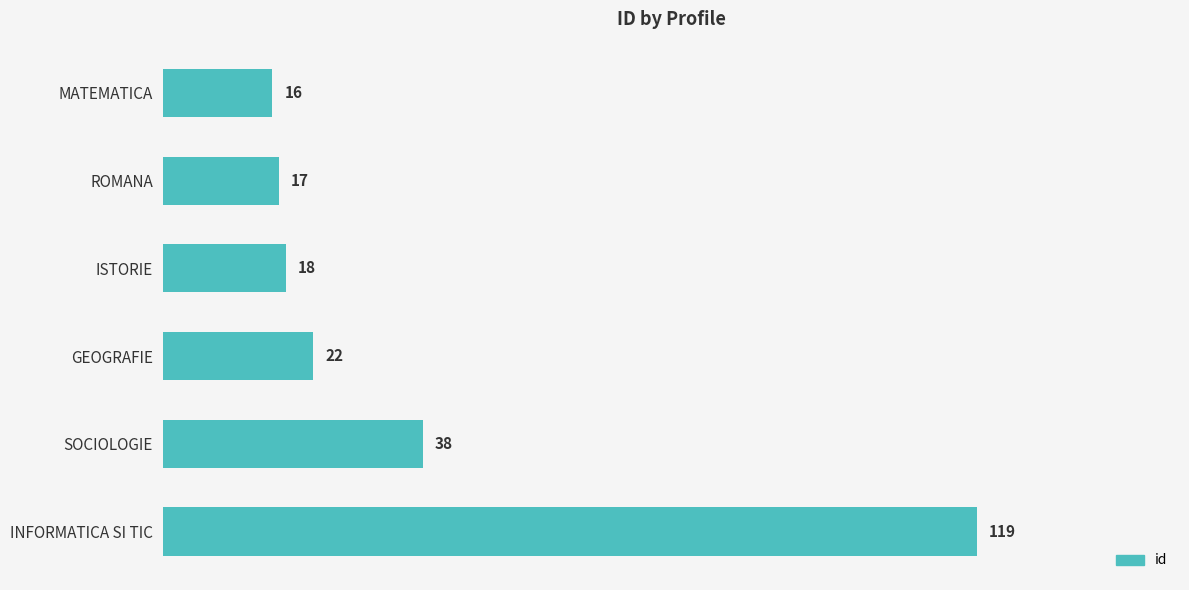

The value at ISTORIE is 9. True or false?

False